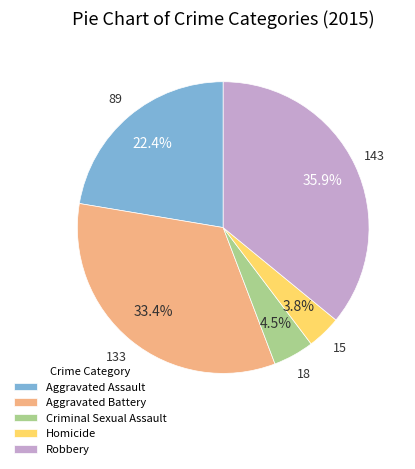

Do Aggravated Battery and Homicide together represent more than half of the pie?

No